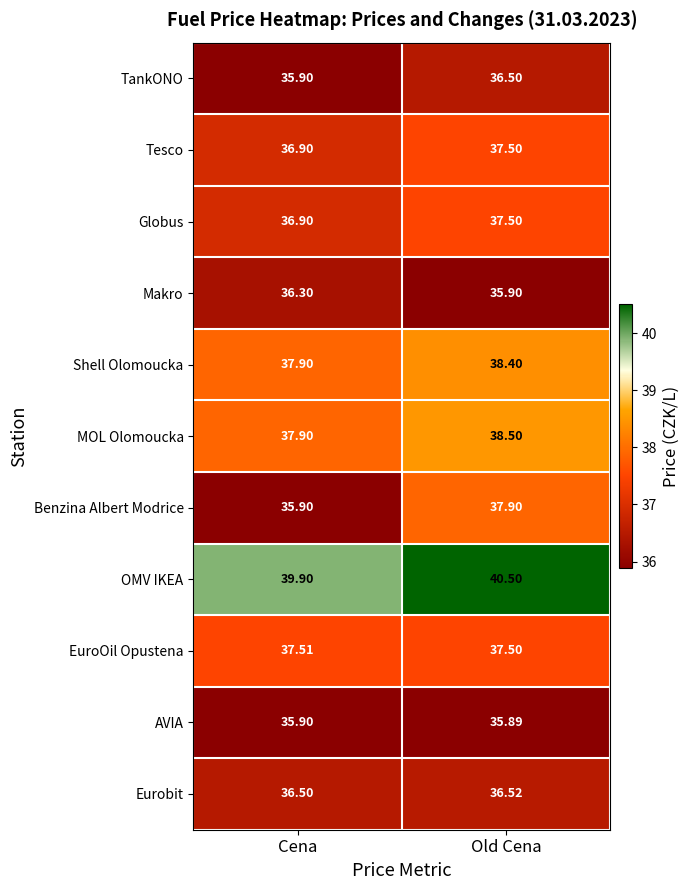

Rank the categories by Shell Olomoucka value from highest to lowest.

Old Cena, Cena